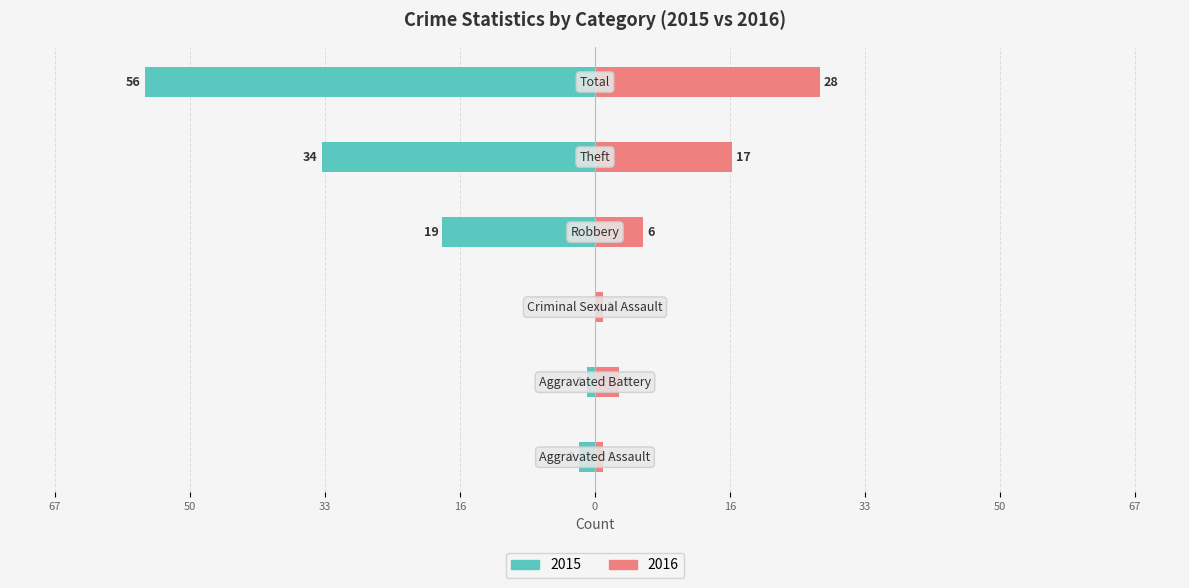

What is the sum of all Right (2016) values?

56